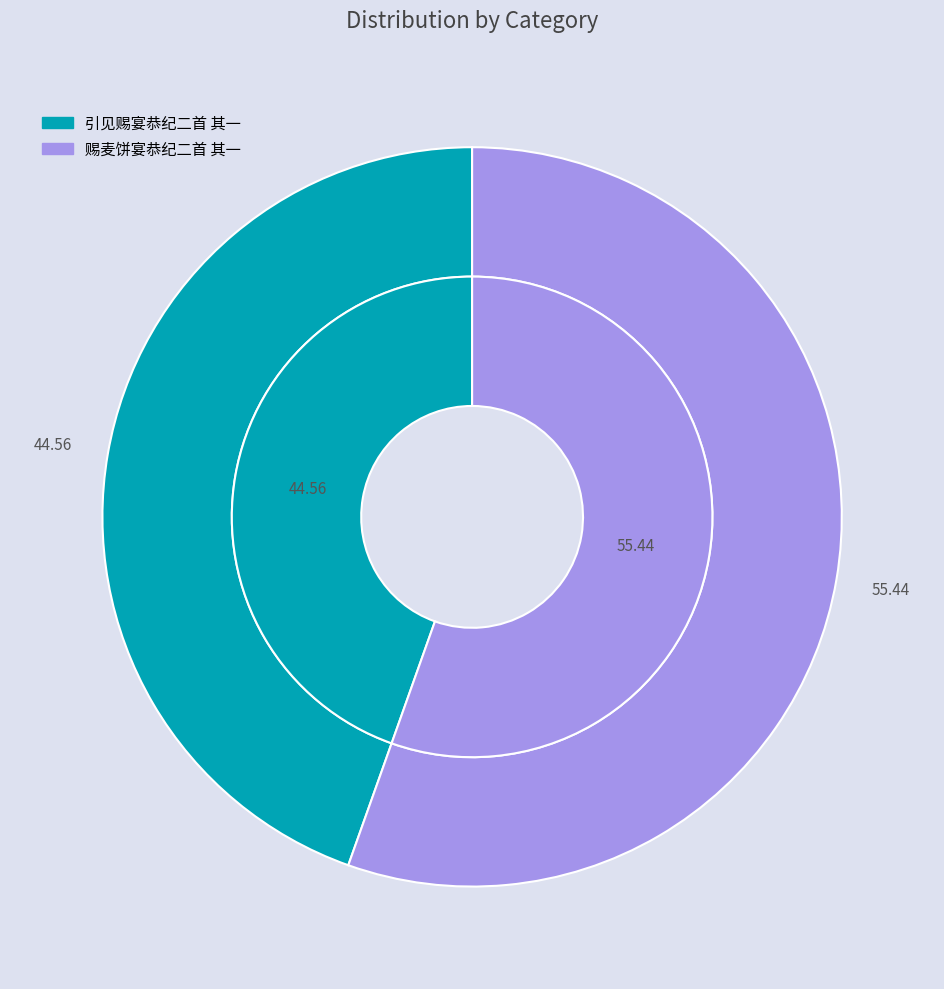

What is the smallest slice in the pie chart?

引见赐宴恭纪二首 其一